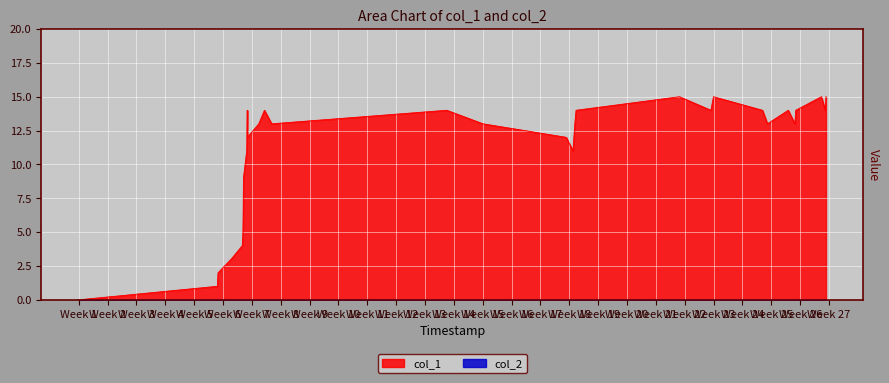

Which series has the largest total across all categories?

col_1